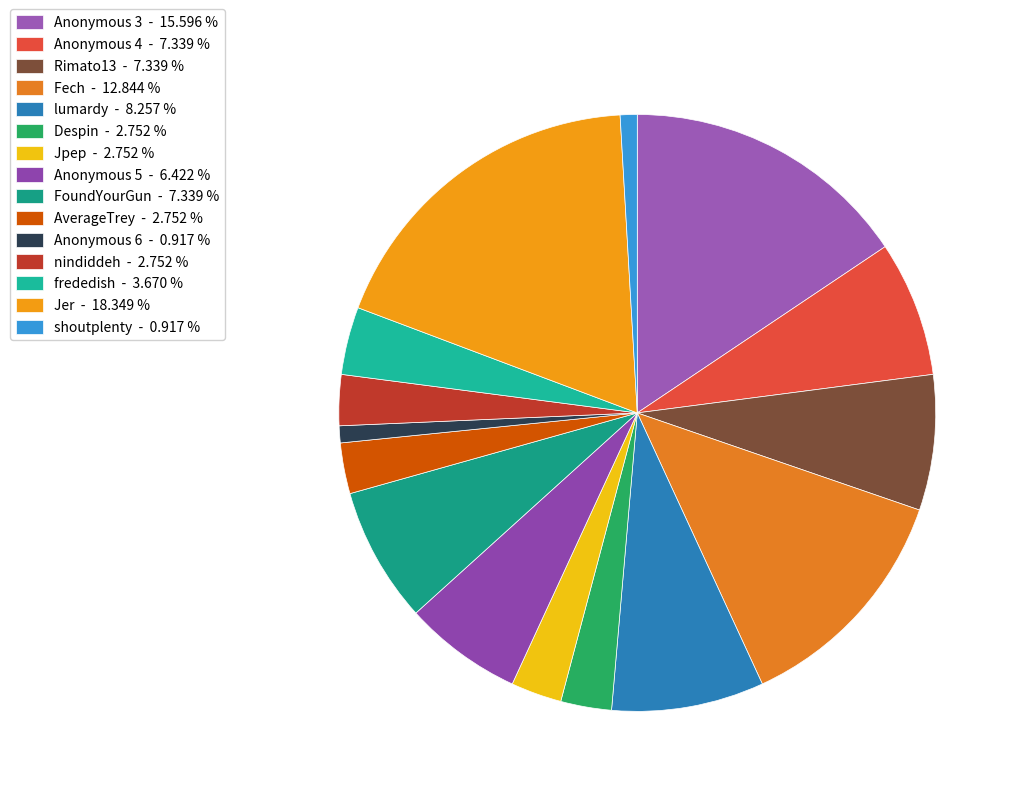

Is frededish the majority of the pie?

No